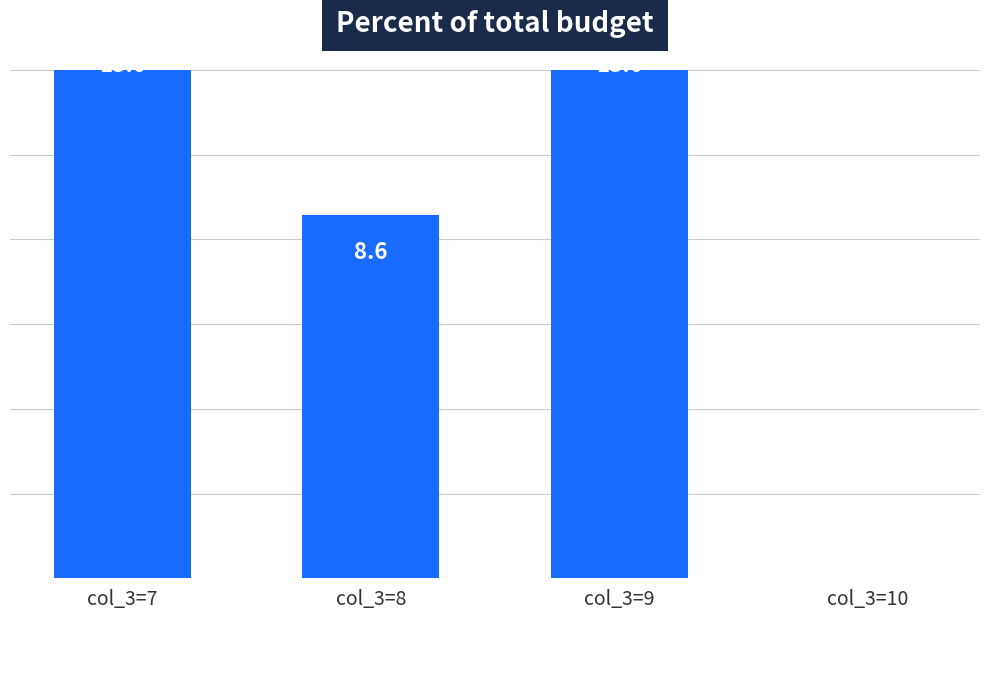

What is the difference between the second highest and minimum values?

14.0